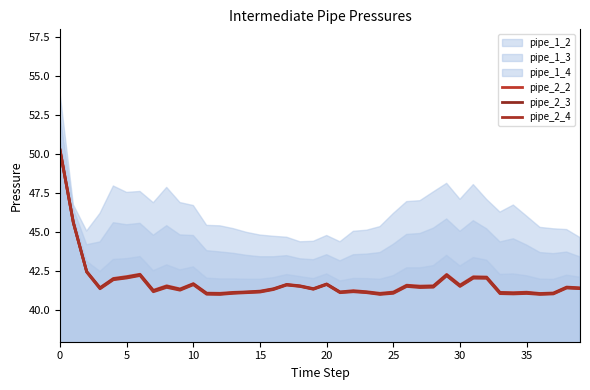

Between 11 and 35, which series saw the biggest shift?

pipe_2_2